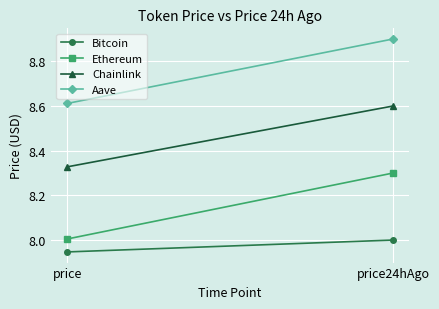

What is the greatest value displayed?

8.9